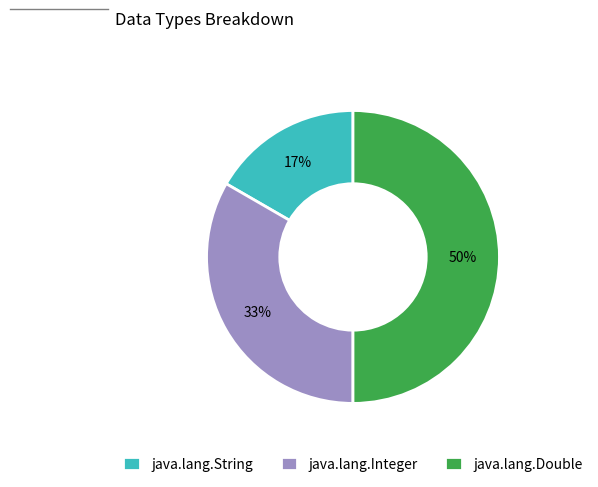

How many segments does this pie chart have?

3